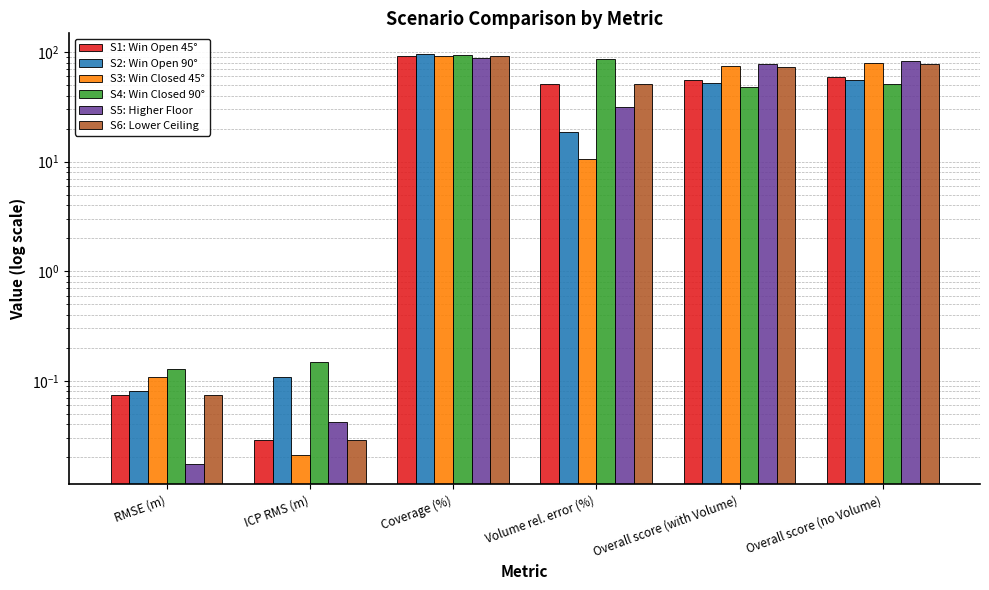

Where is S2: Win Open 90° nearest to the value 48?

Overall score (with Volume)